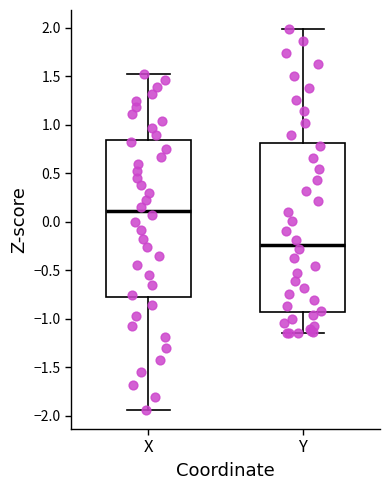

Reading left to right, transcribe this box plot: for each box, give where its median line is, the range the box spans, and where its two whiskers end, as read against the y-axis. The values are not printed on the chart, so give them approximately, as read against the axis.

X: median 0.10, box -0.80 to 0.85, whiskers -1.95 to 1.55
Y: median -0.25, box -0.95 to 0.80, whiskers -1.15 to 2.00